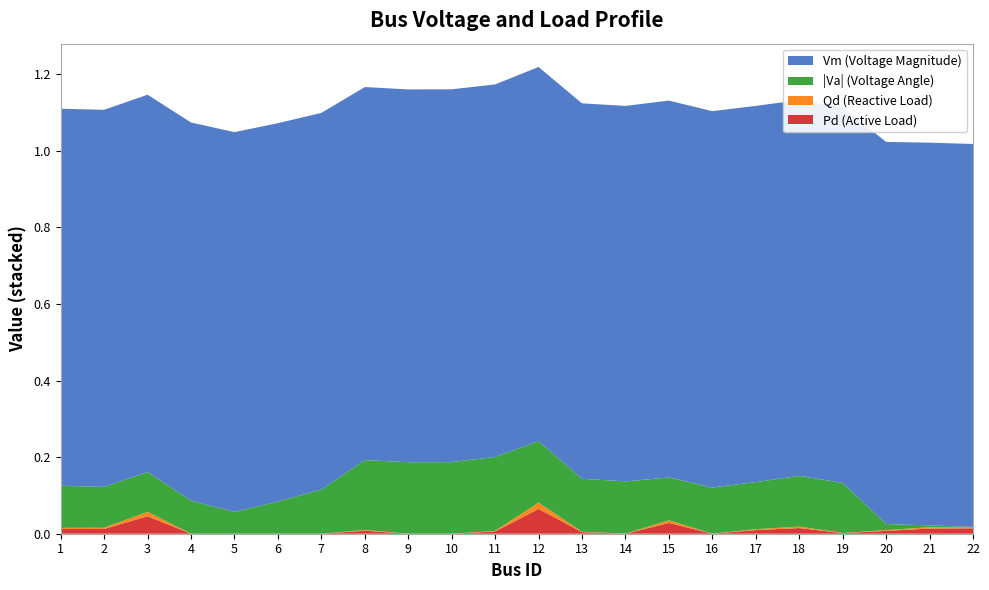

Reading left to right, list all the values displayed in this chart.

Pd: 1=0.0	2=0.0	3=0.0	4=0.0	5=0.0	6=0.0	7=0.0	8=0.0	9=0.0	10=0.0	11=0.0	12=0.1	13=0.0	14=0.0	15=0.0	16=0.0	17=0.0	18=0.0	19=0.0	20=0.0	21=0.0	22=0.0
Qd: 1=0.0	2=0.0	3=0.0	4=0.0	5=0.0	6=0.0	7=0.0	8=0.0	9=0.0	10=0.0	11=0.0	12=0.0	13=0.0	14=0.0	15=0.0	16=0.0	17=0.0	18=0.0	19=0.0	20=0.0	21=0.0	22=0.0
Vm: 1=1.0	2=1.0	3=1.0	4=1.0	5=1.0	6=1.0	7=1.0	8=1.0	9=1.0	10=1.0	11=1.0	12=1.0	13=1.0	14=1.0	15=1.0	16=1.0	17=1.0	18=1.0	19=1.0	20=1.0	21=1.0	22=1.0
Va_abs: 1=0.1	2=0.1	3=0.1	4=0.1	5=0.1	6=0.1	7=0.1	8=0.2	9=0.2	10=0.2	11=0.2	12=0.2	13=0.1	14=0.1	15=0.1	16=0.1	17=0.1	18=0.1	19=0.1	20=0.0	21=0.0	22=0.0